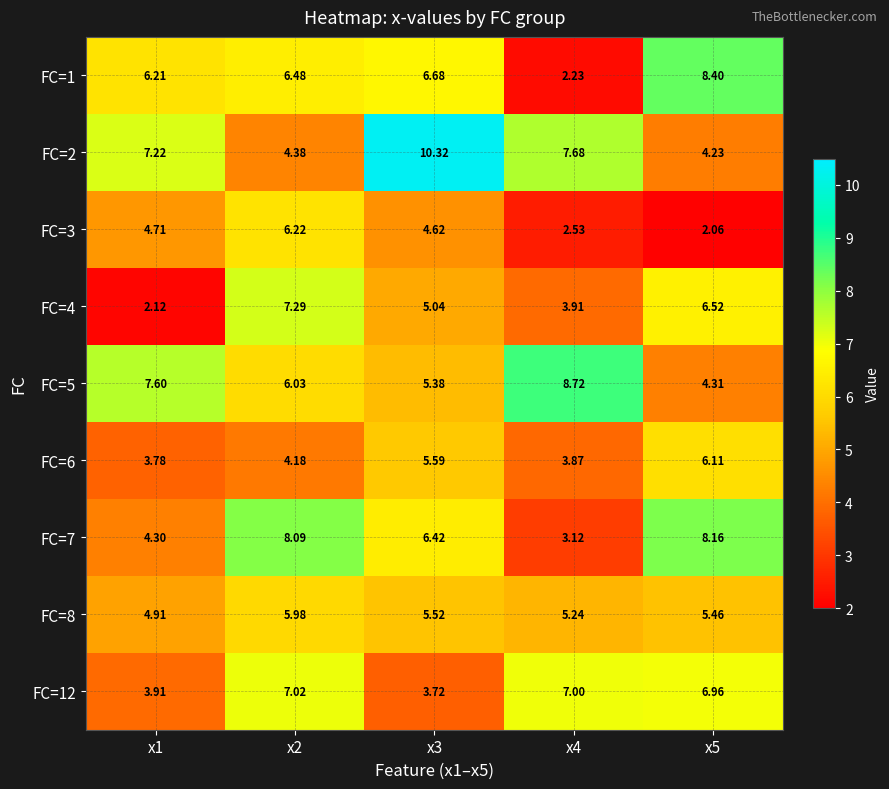

What is the maximum value shown in the chart?

10.3